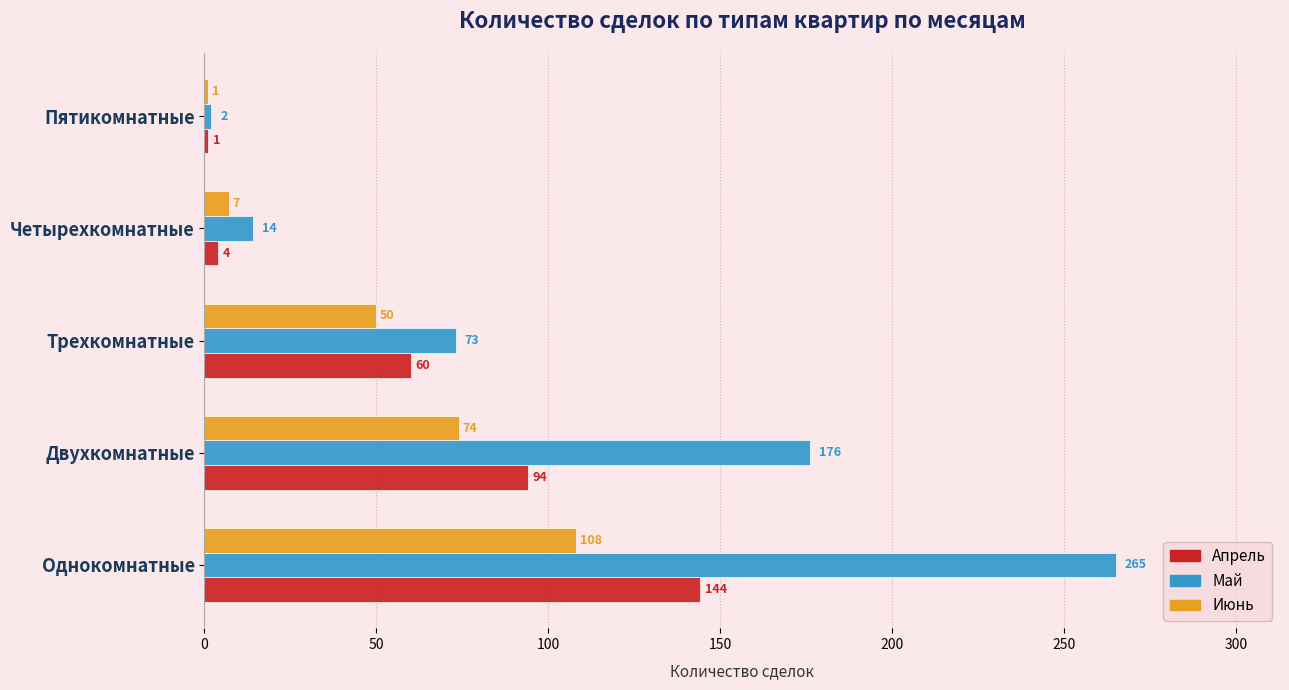

Which series changed the most between Двухкомнатные and Трехкомнатные?

Май